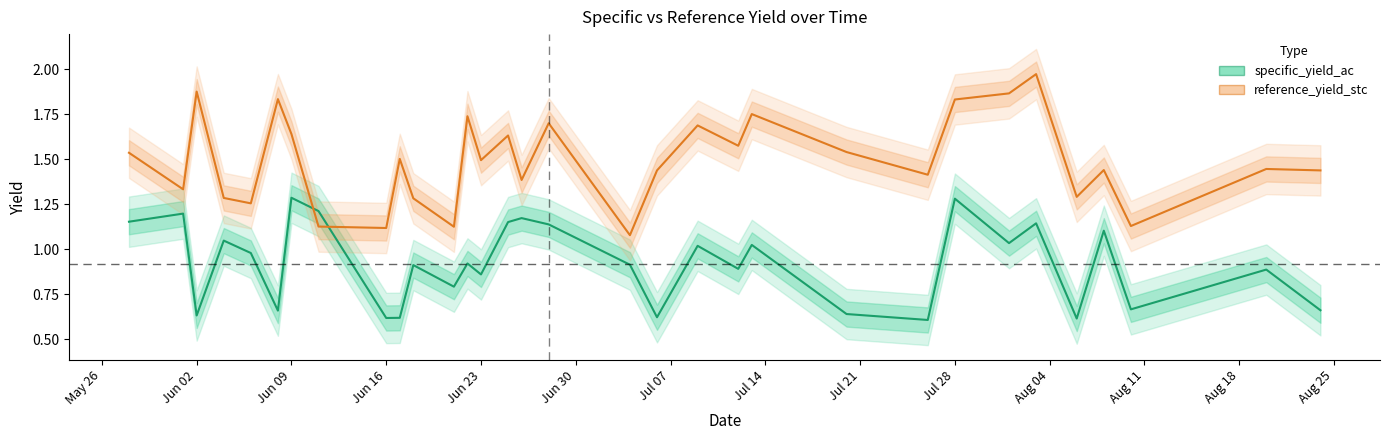

Rank the series at Jun 16 from highest to lowest value.

reference_yield_stc, specific_yield_ac